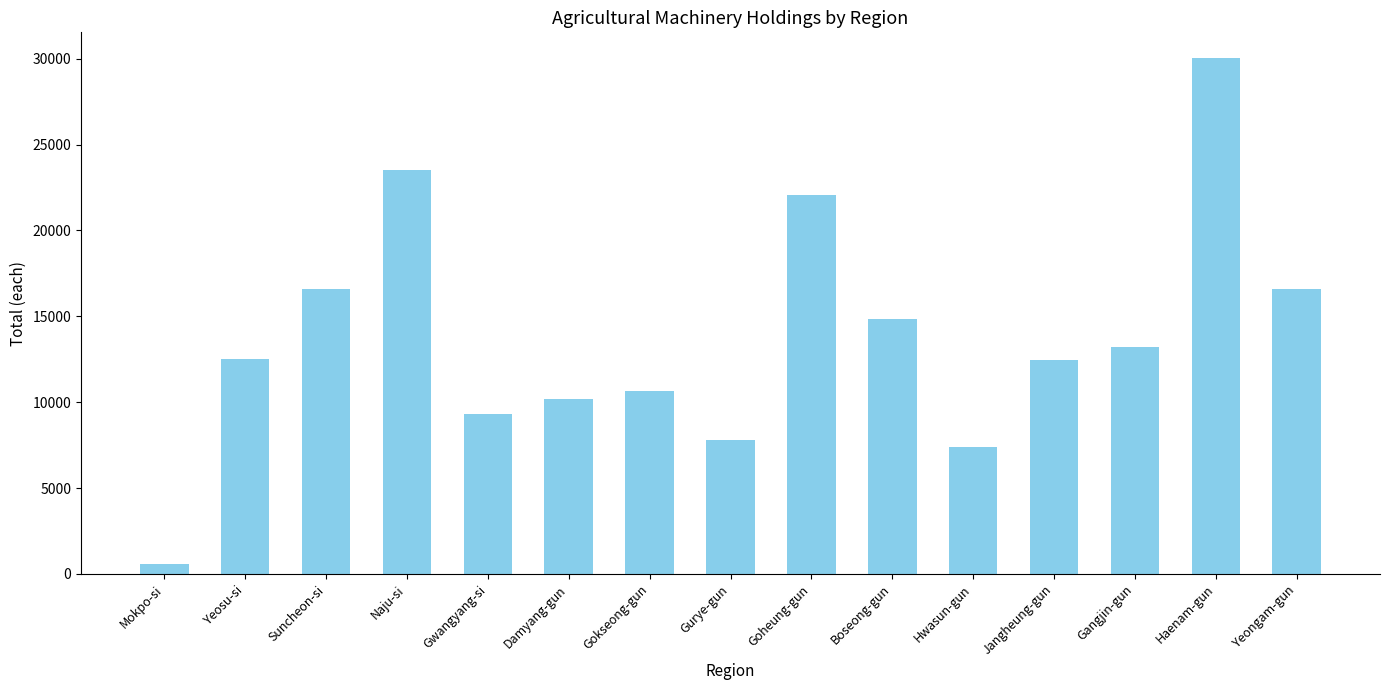

What is the label of the 3rd bar from the right?

Gangjin-gun